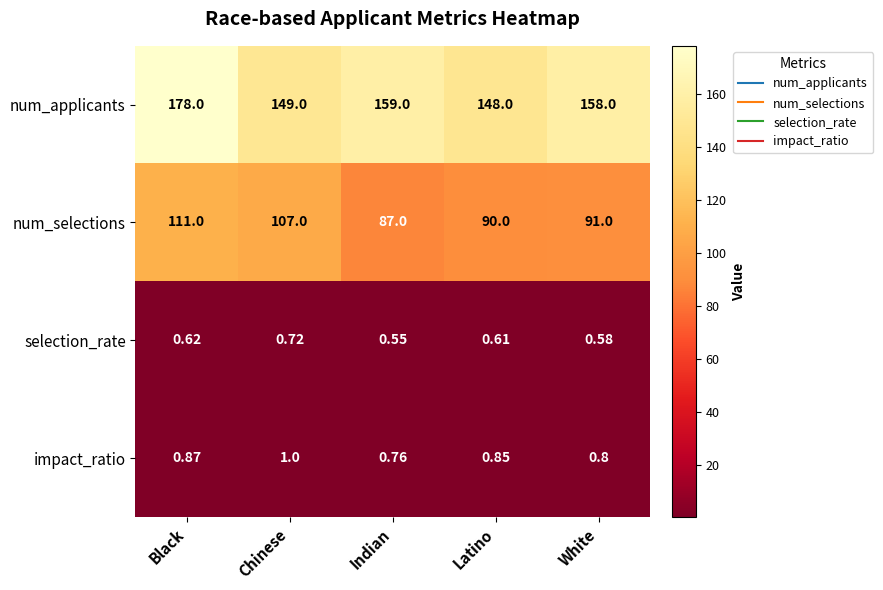

Which series has the largest total across all categories?

num_applicants